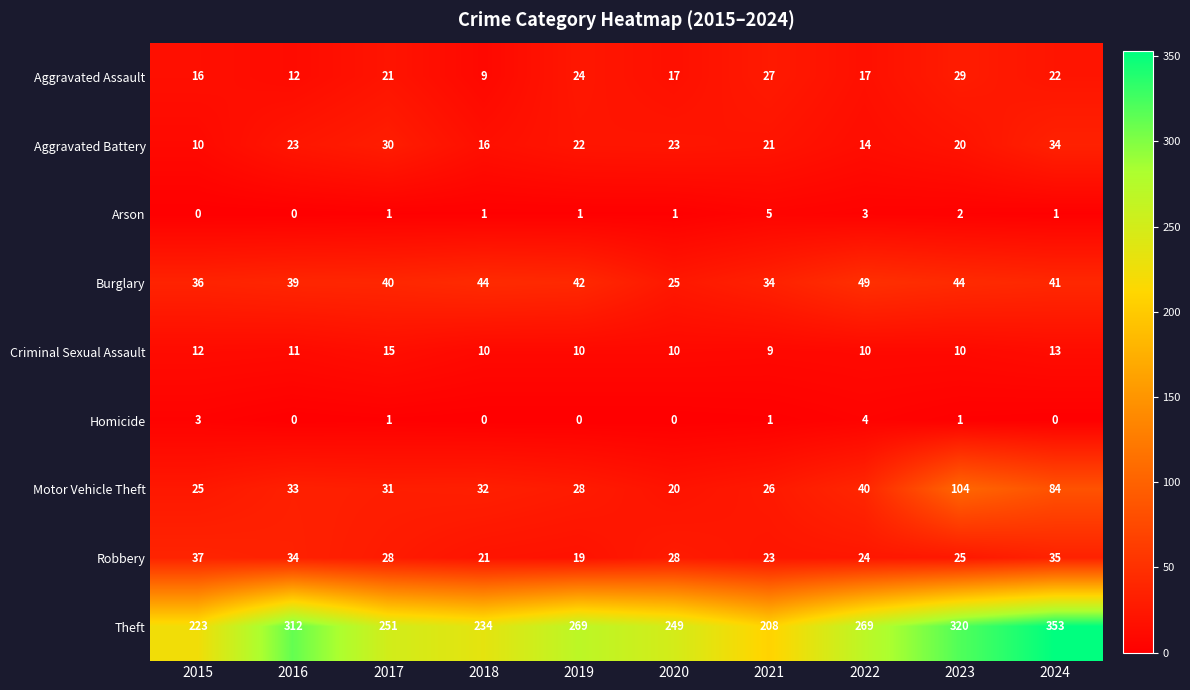

List the series in order of their peak value, highest first.

Theft, Motor Vehicle Theft, Burglary, Robbery, Aggravated Battery, Aggravated Assault, Criminal Sexual Assault, Arson, Homicide